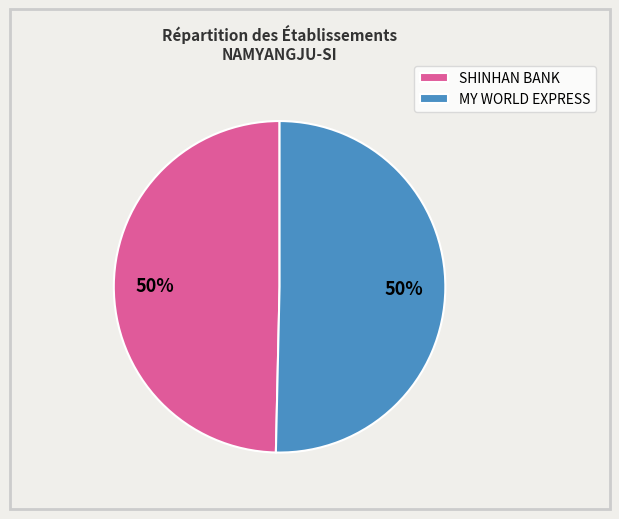

How many segments does this pie chart have?

2